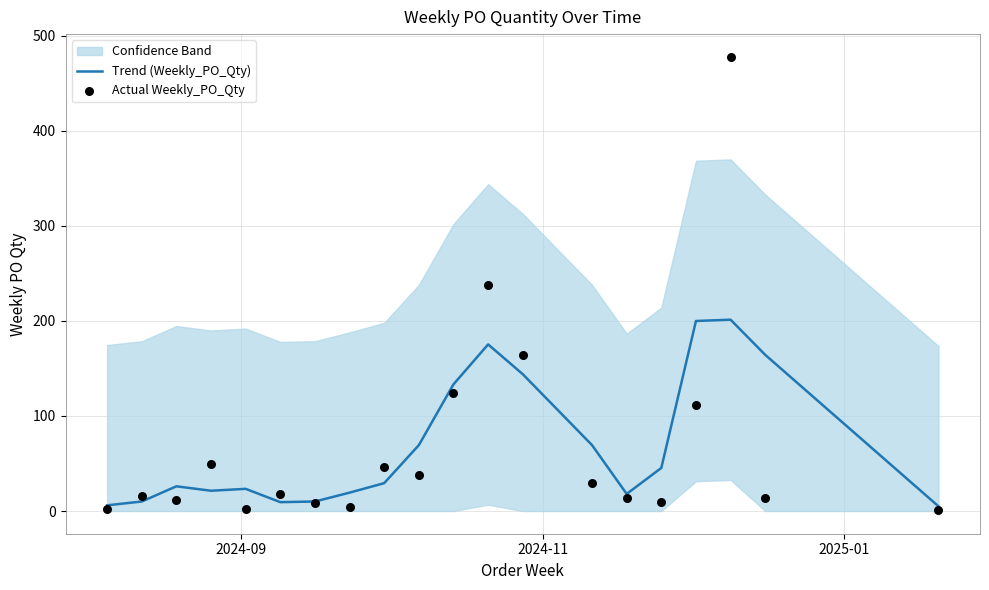

At how many categories does at least one series exceed 410?

1